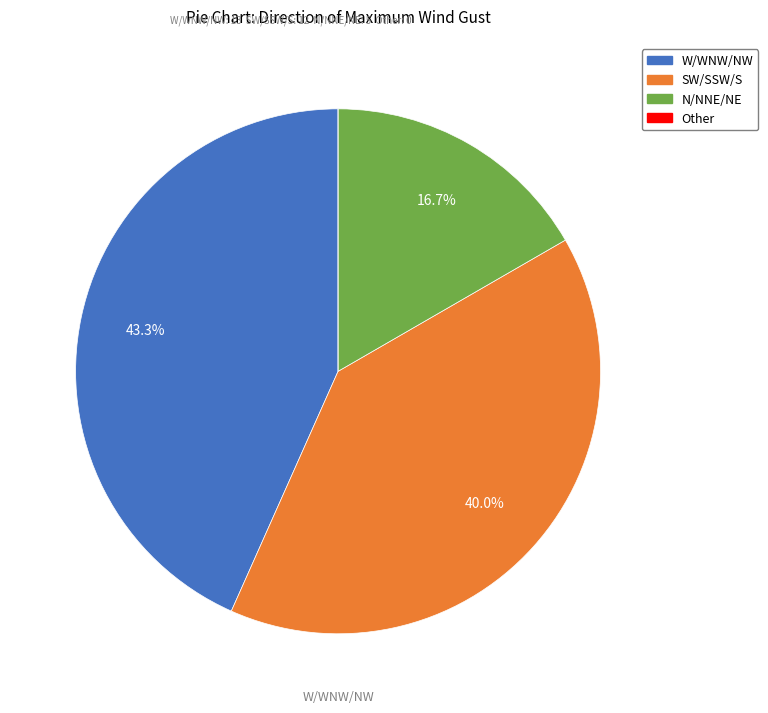

Is there any slice that represents more than half of the pie?

No